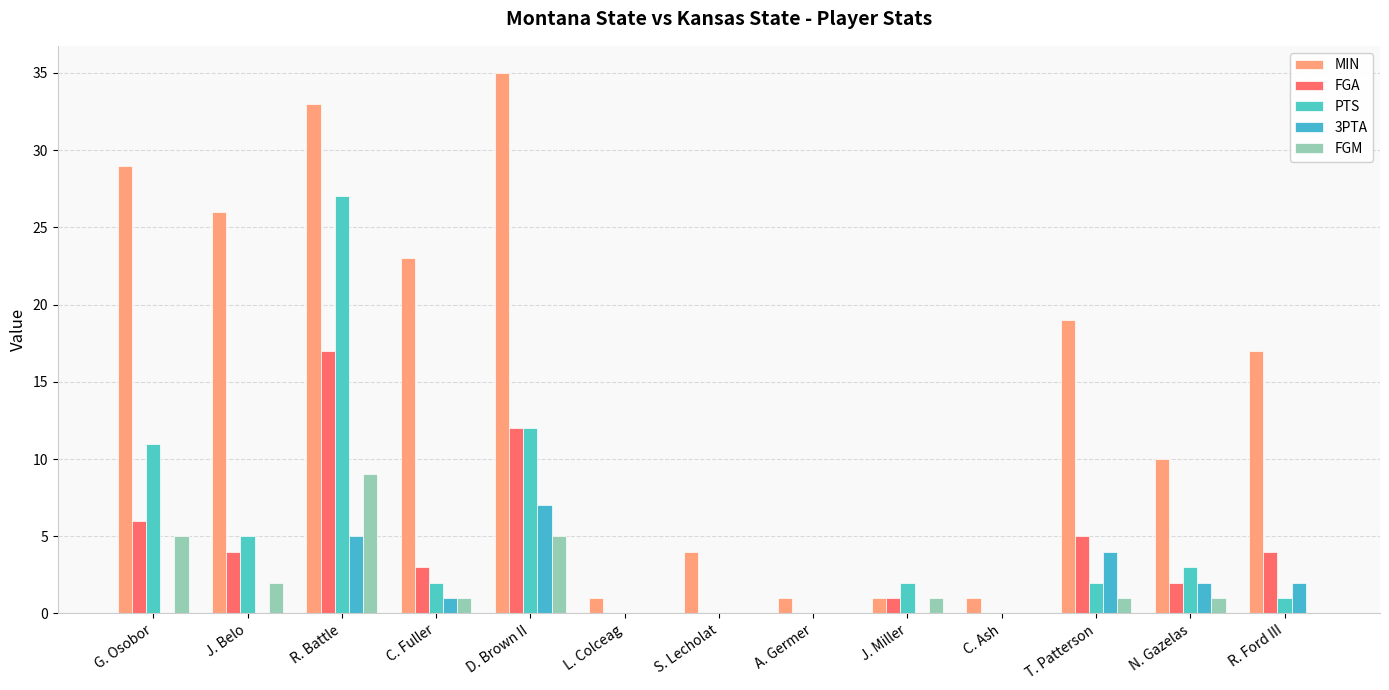

The value of FGM at D. Brown II is 1. True or false?

False